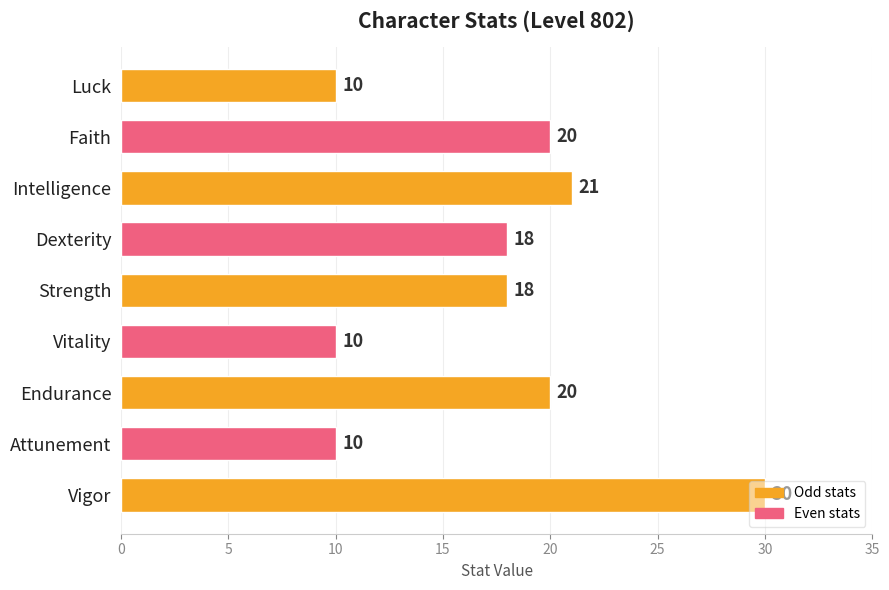

What is the ratio of the value at Dexterity to the value at Vitality?

1.8